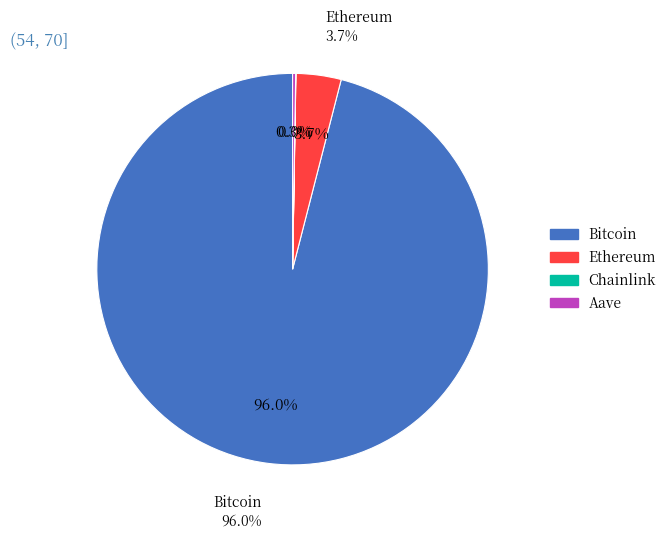

To the nearest percent, what is the difference between the Ethereum and Chainlink slice percentages?

4%